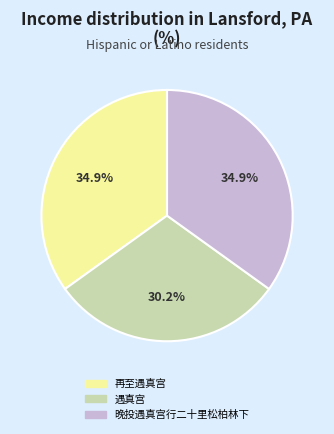

Does 再至遇真宫 represent more than half of the total?

No